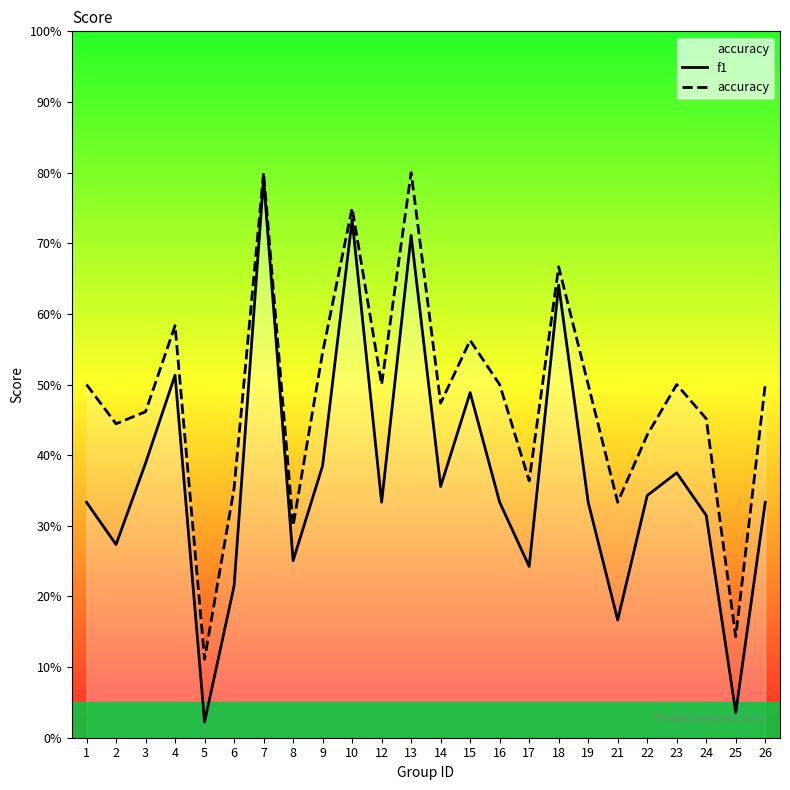

What is the difference between the highest and lowest values at 9?

0.2